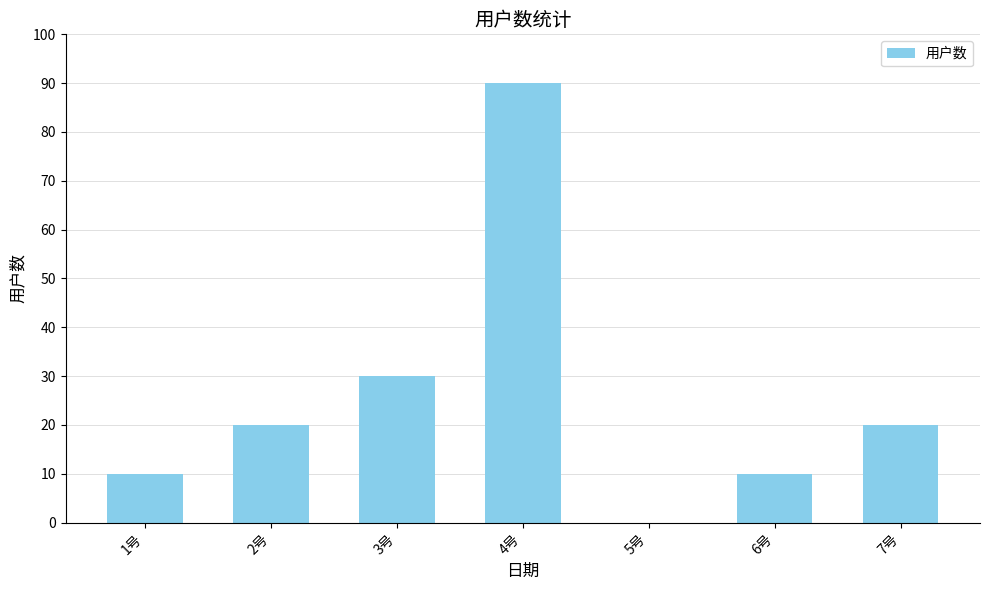

At which label is the value closest to 45?

3号